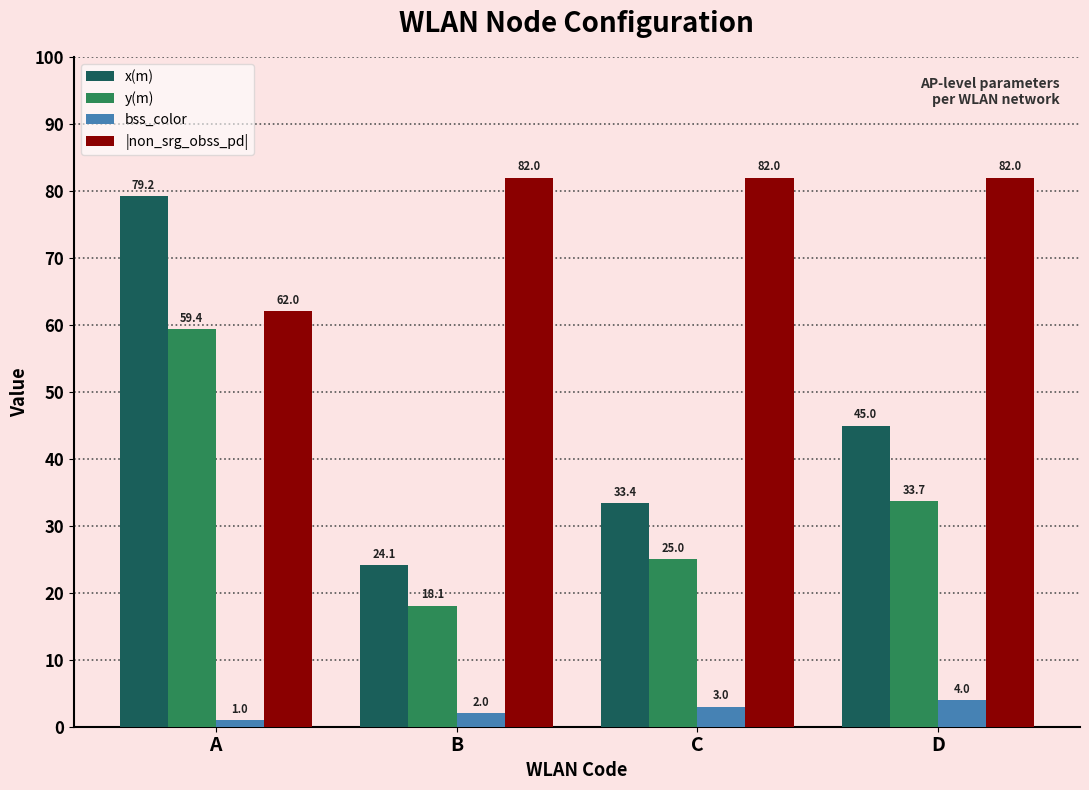

What is the difference between the second highest and second lowest values in the x(m) series?

11.6